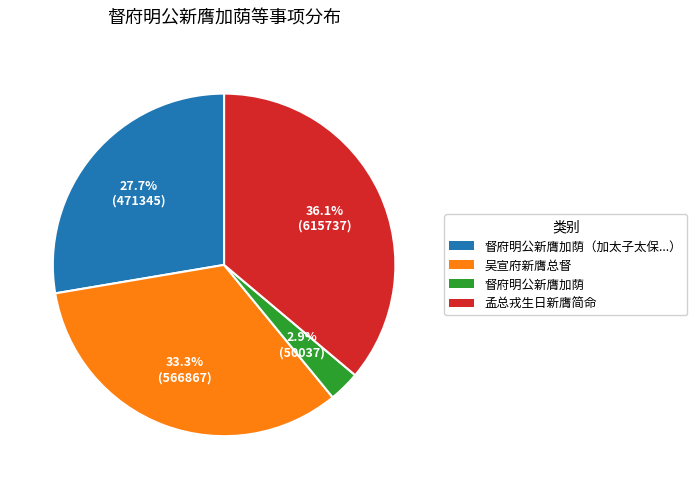

Is there a majority slice in this chart?

No